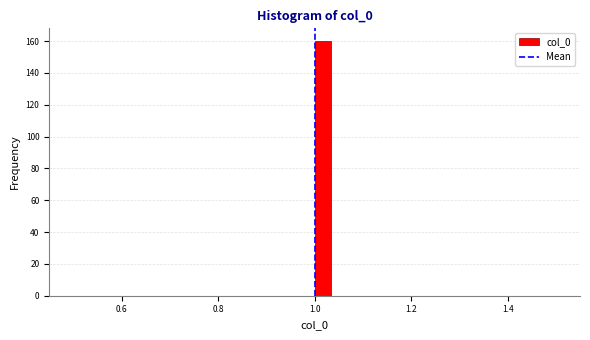

Read against the x-axis, roughly where is the centre of the tallest bar?

1.02